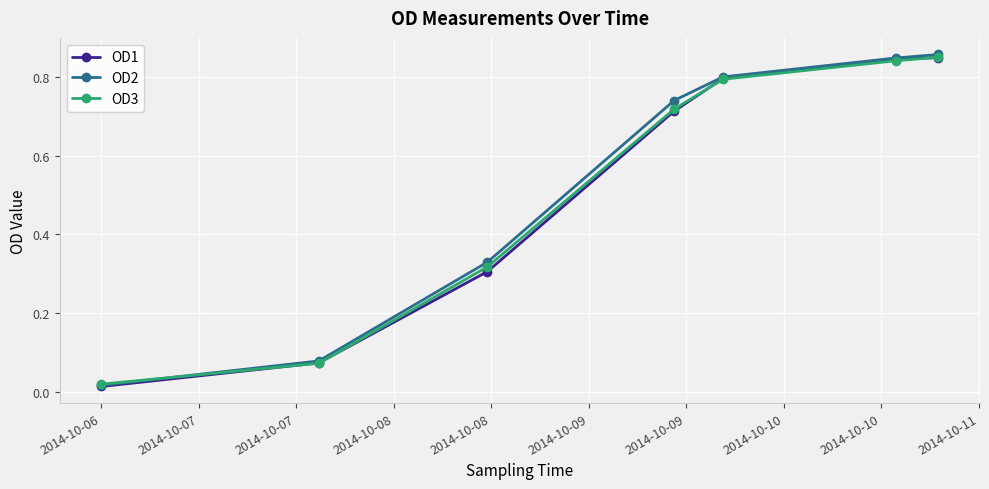

How many data points does each series have?

7